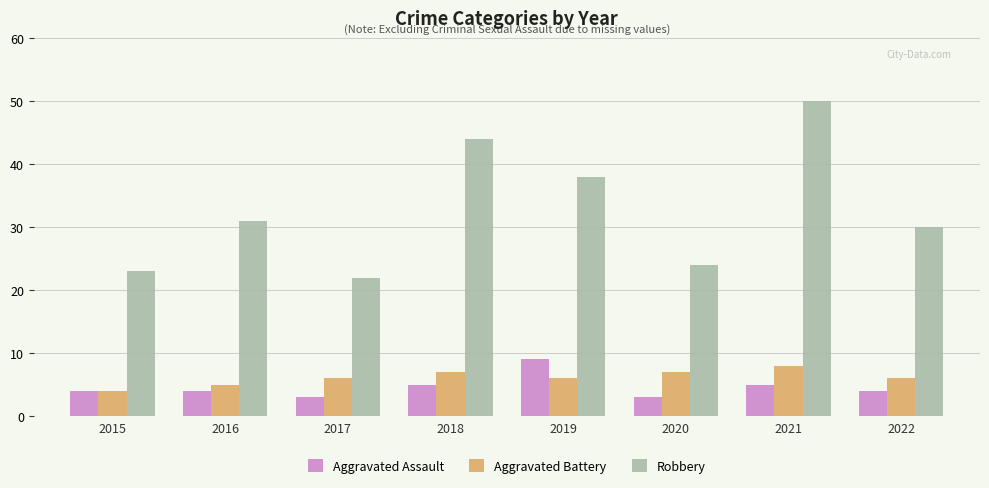

Is the value of Aggravated Battery at 2022 greater than the value of Robbery at 2020?

No